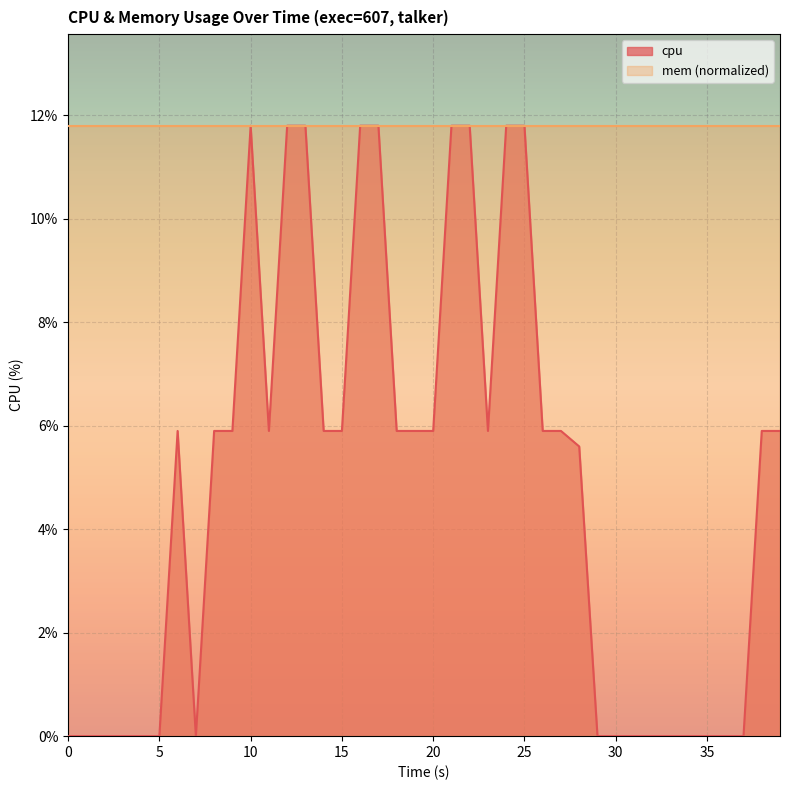

What is the label of the 22nd point from the right?

18